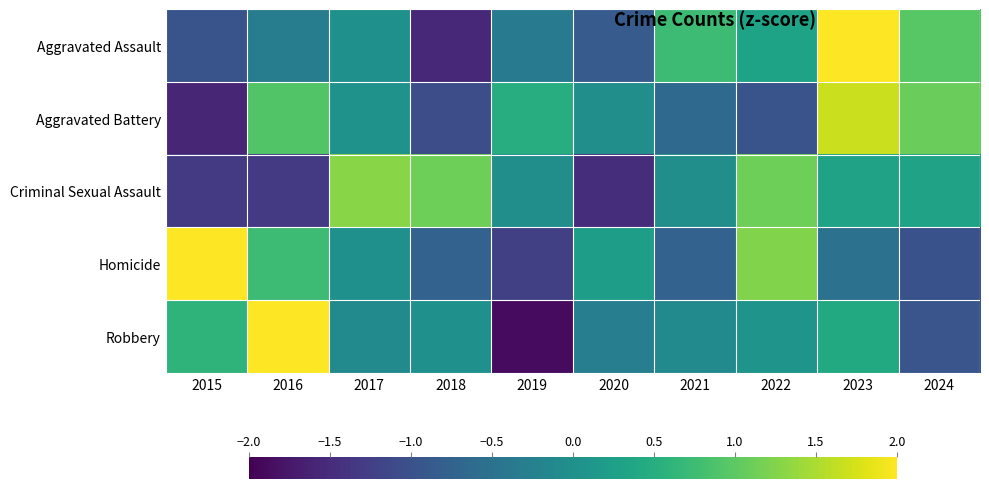

Count the number of data series in this chart.

5